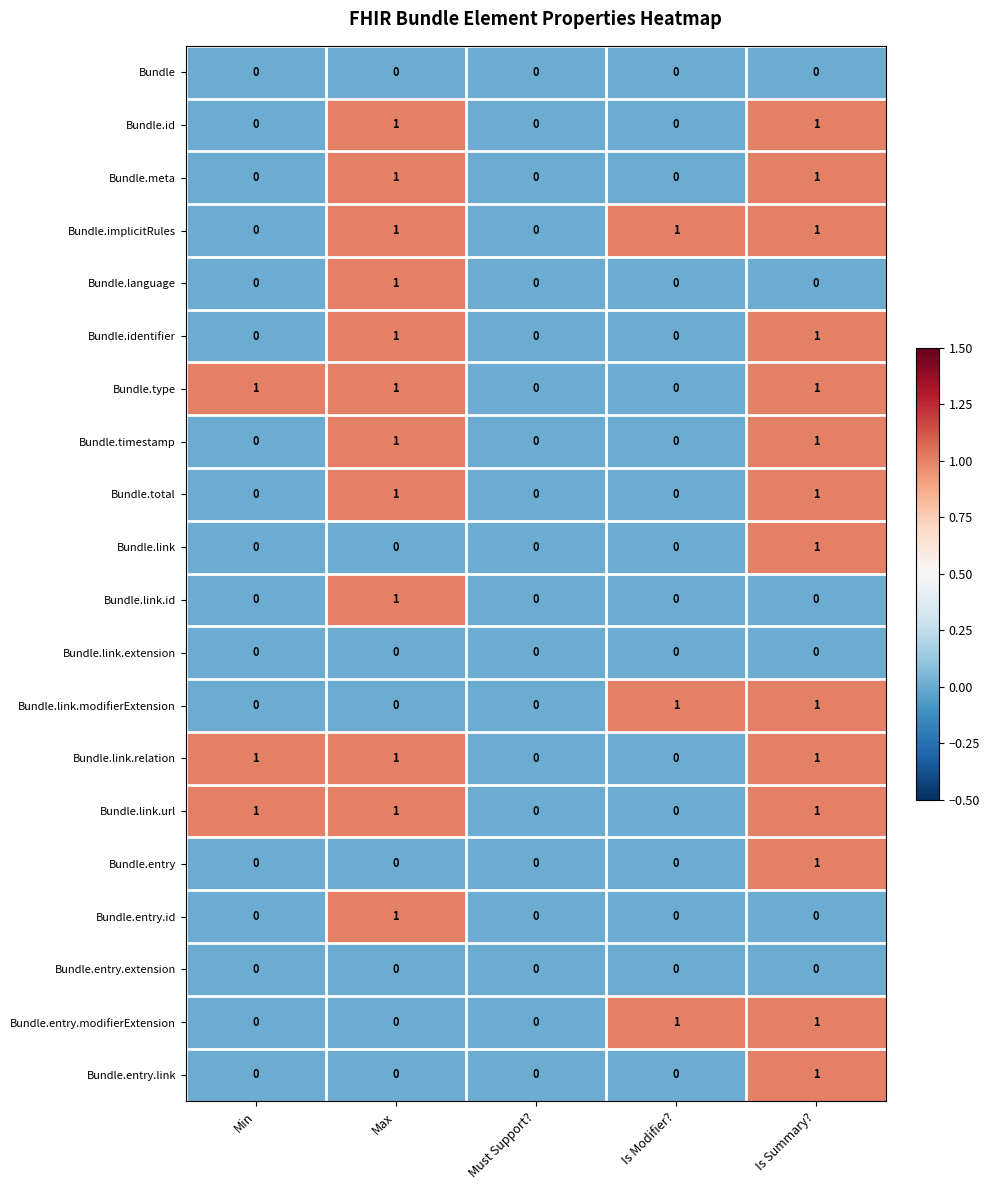

At which category is the sum across all series the highest?

Is Summary?